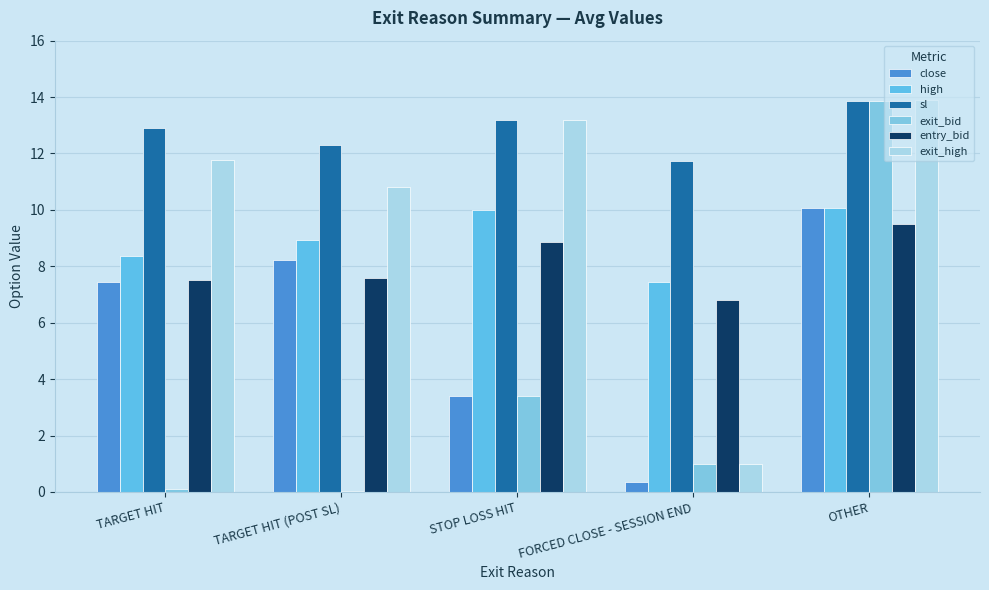

What is the label of the 2nd bar from the right?

FORCED CLOSE - SESSION END